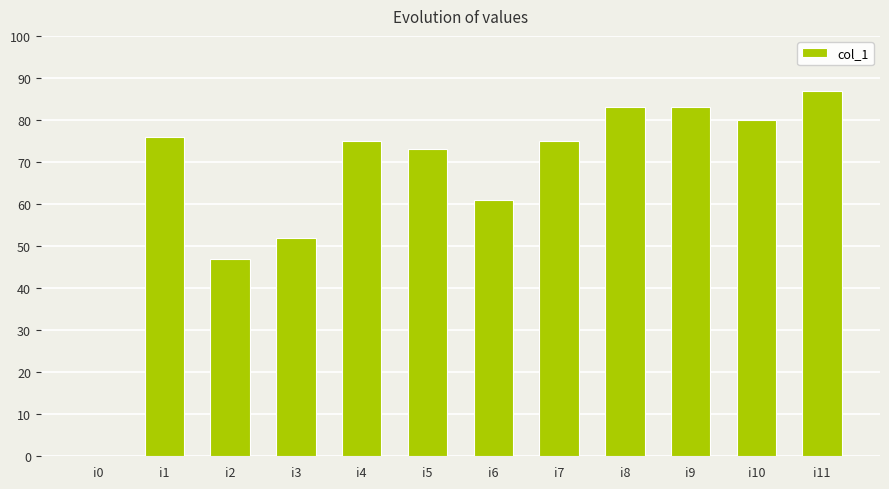

The value at i11 is 87. True or false?

True